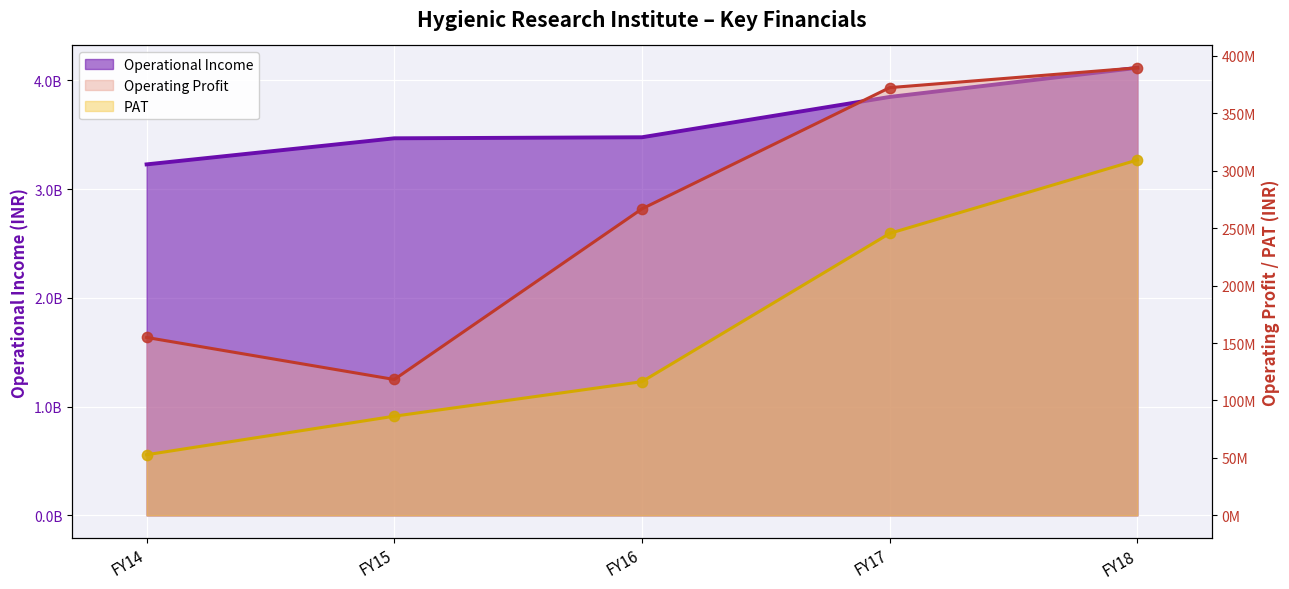

Which series has the largest total across all categories?

Operational Income